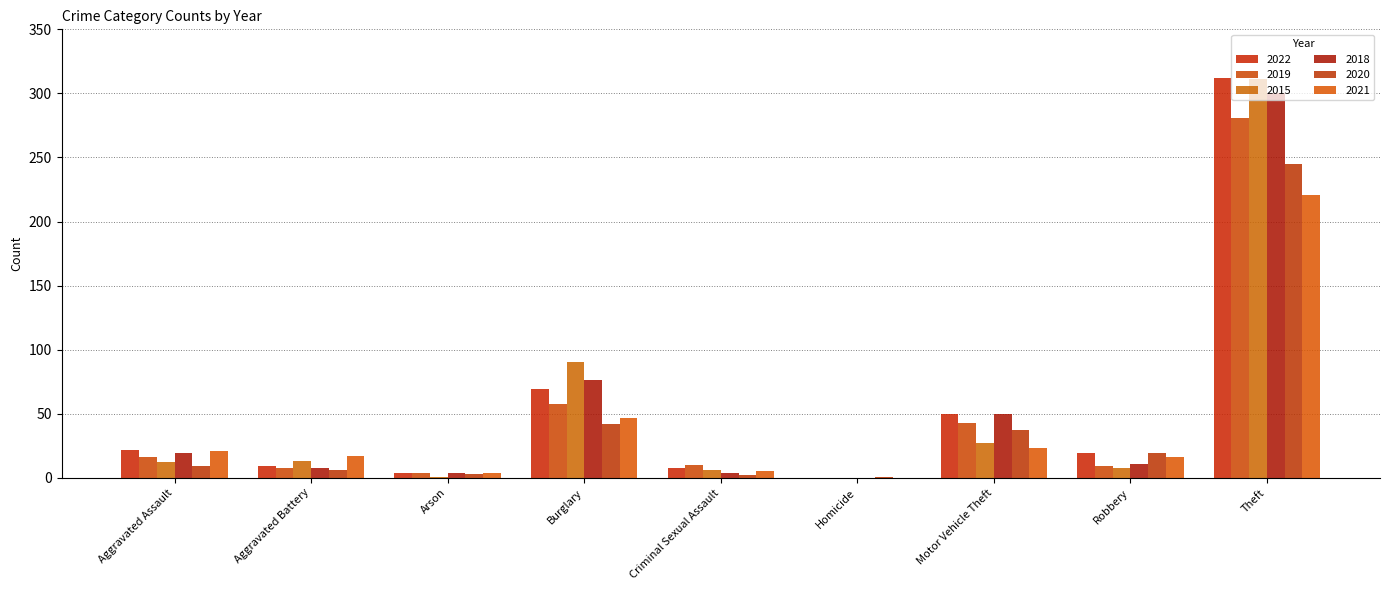

Read the 2022 value at Aggravated Assault, to the nearest 10.

20